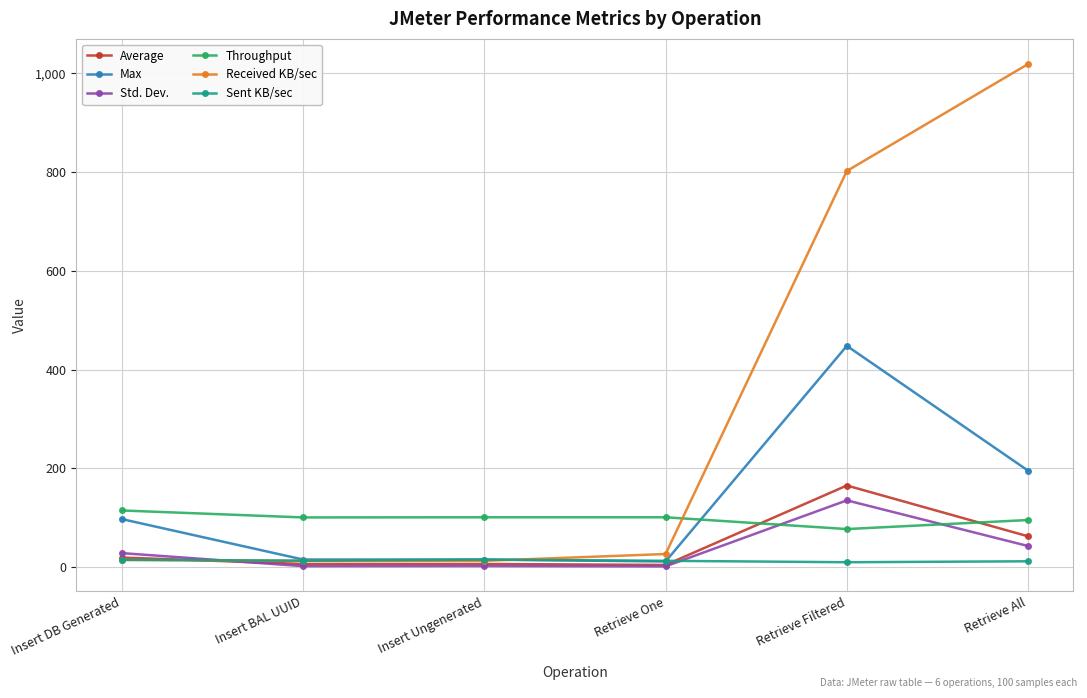

Rank the series by their maximum value, from highest to lowest.

Received KB/sec, Max, Average, Std. Dev., Throughput, Sent KB/sec